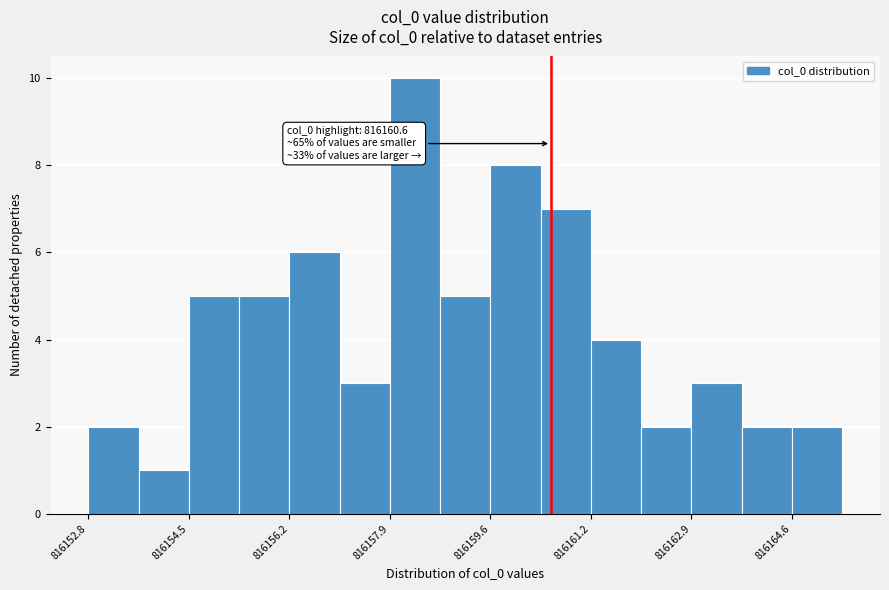

Which range on the x-axis has the tallest bar?

816157.8 to 816158.8